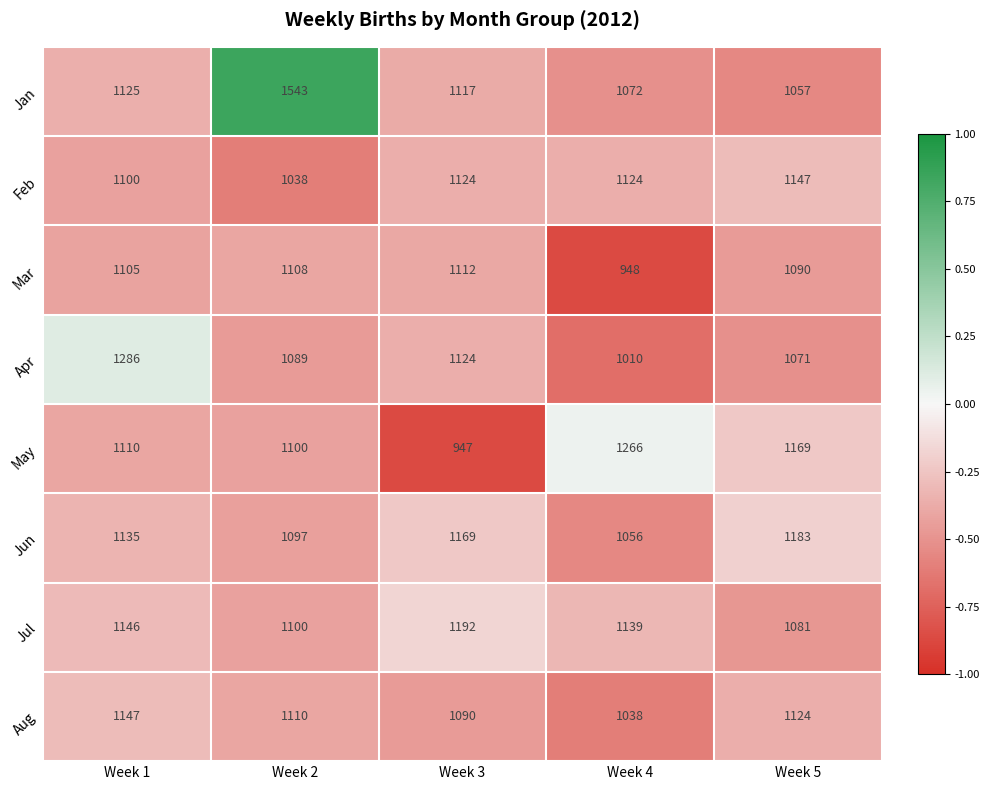

List the labels in order of Apr value, largest first.

Week 1, Week 3, Week 2, Week 5, Week 4